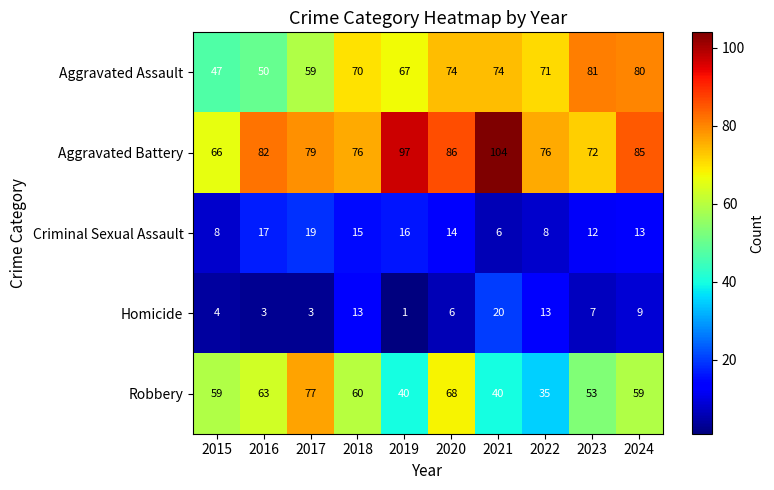

The Aggravated Assault series shows 74 at 2020. True or false?

True